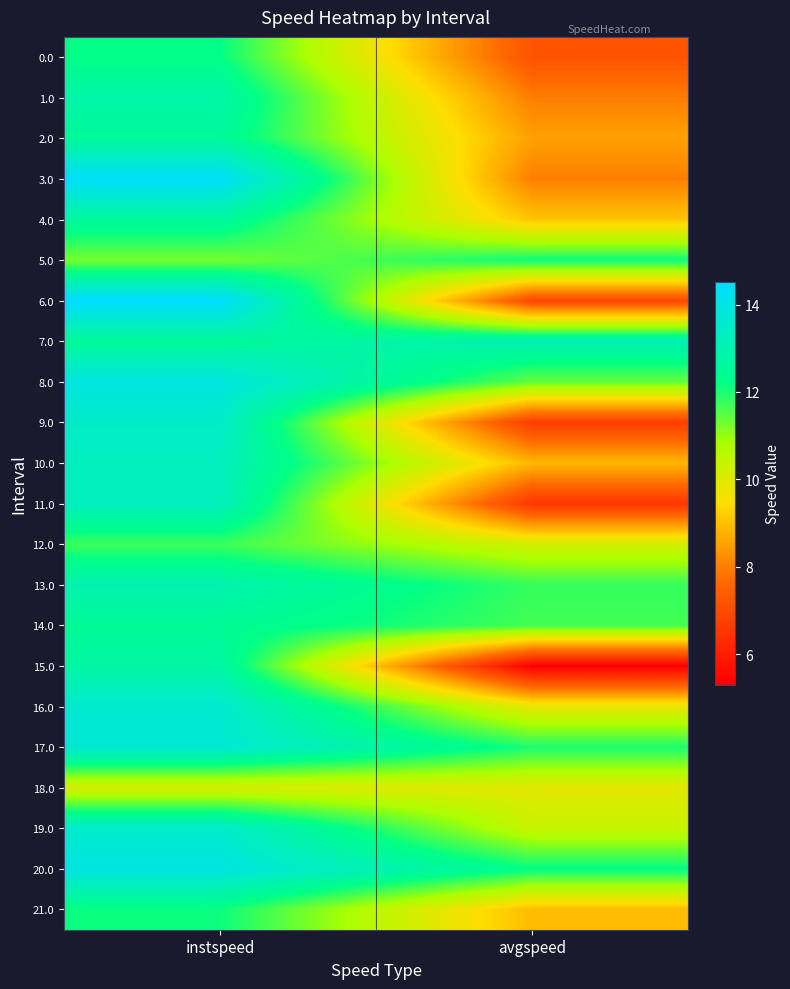

At how many categories does at least one series exceed 9?

2